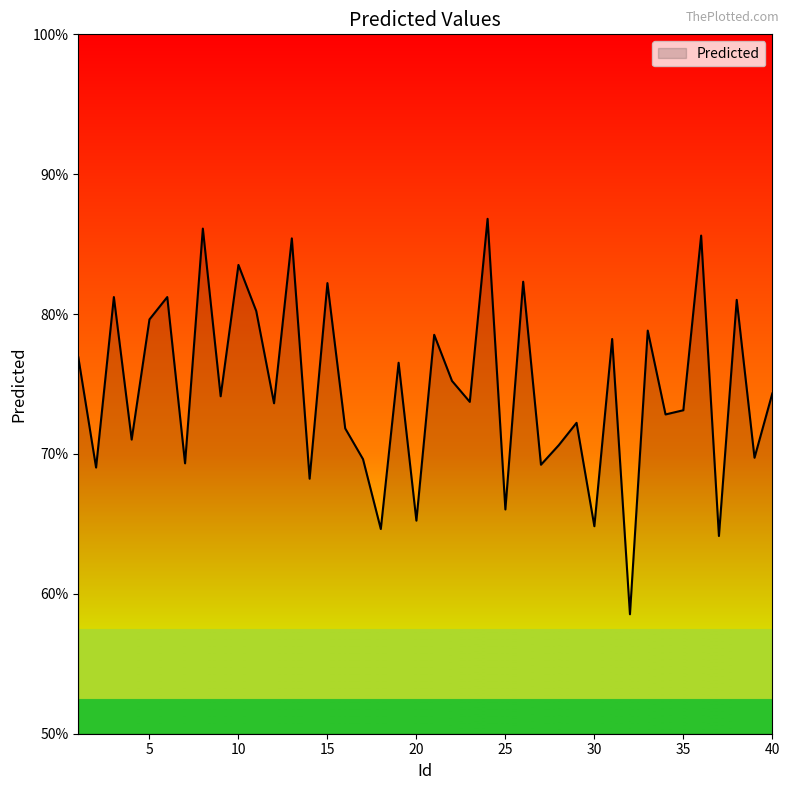

Count the number of values greater than 74.

20